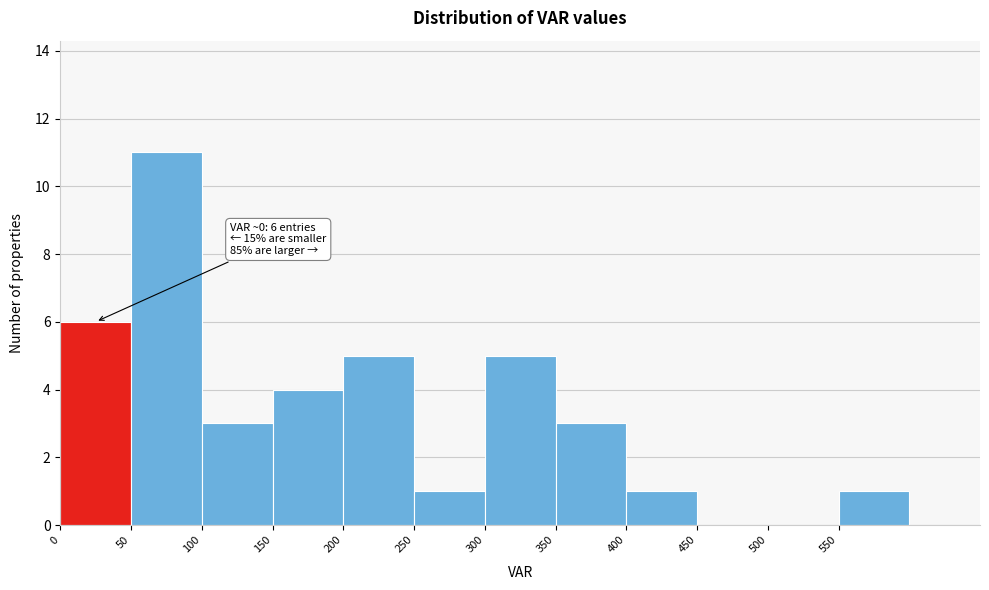

Which range on the x-axis has the tallest bar?

50 to 100